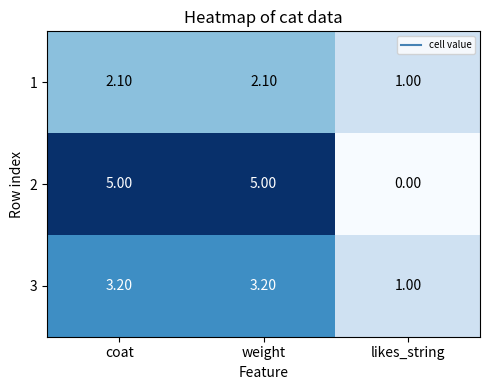

Where is 3 nearest to the value 2?

likes_string